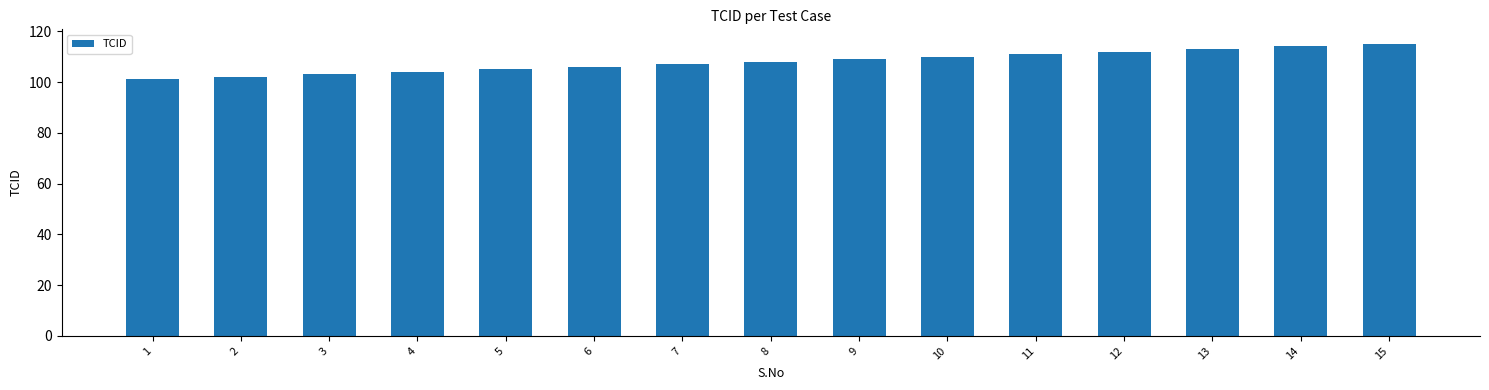

The chart shows a value of 108 at 8. True or false?

True